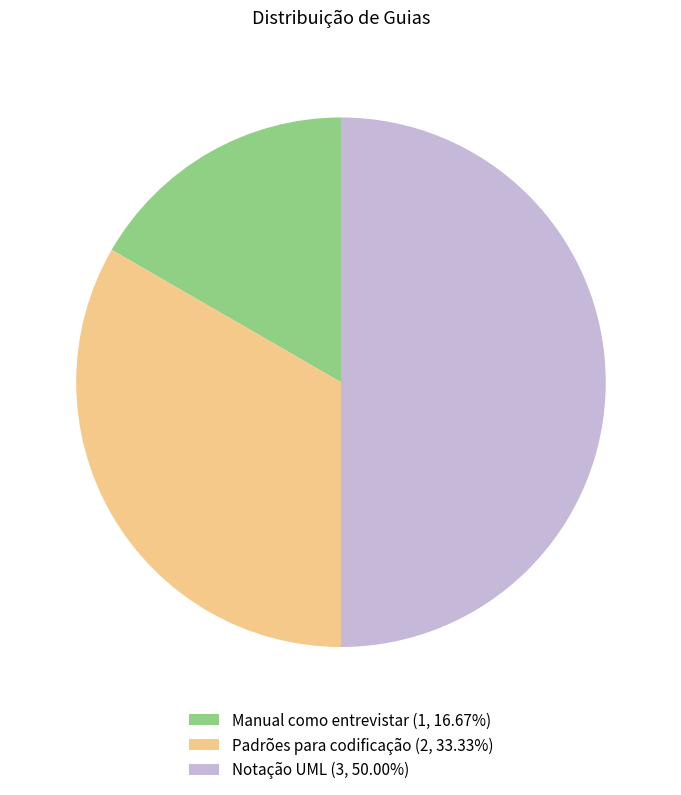

Which slice is the smallest?

Manual como entrevistar